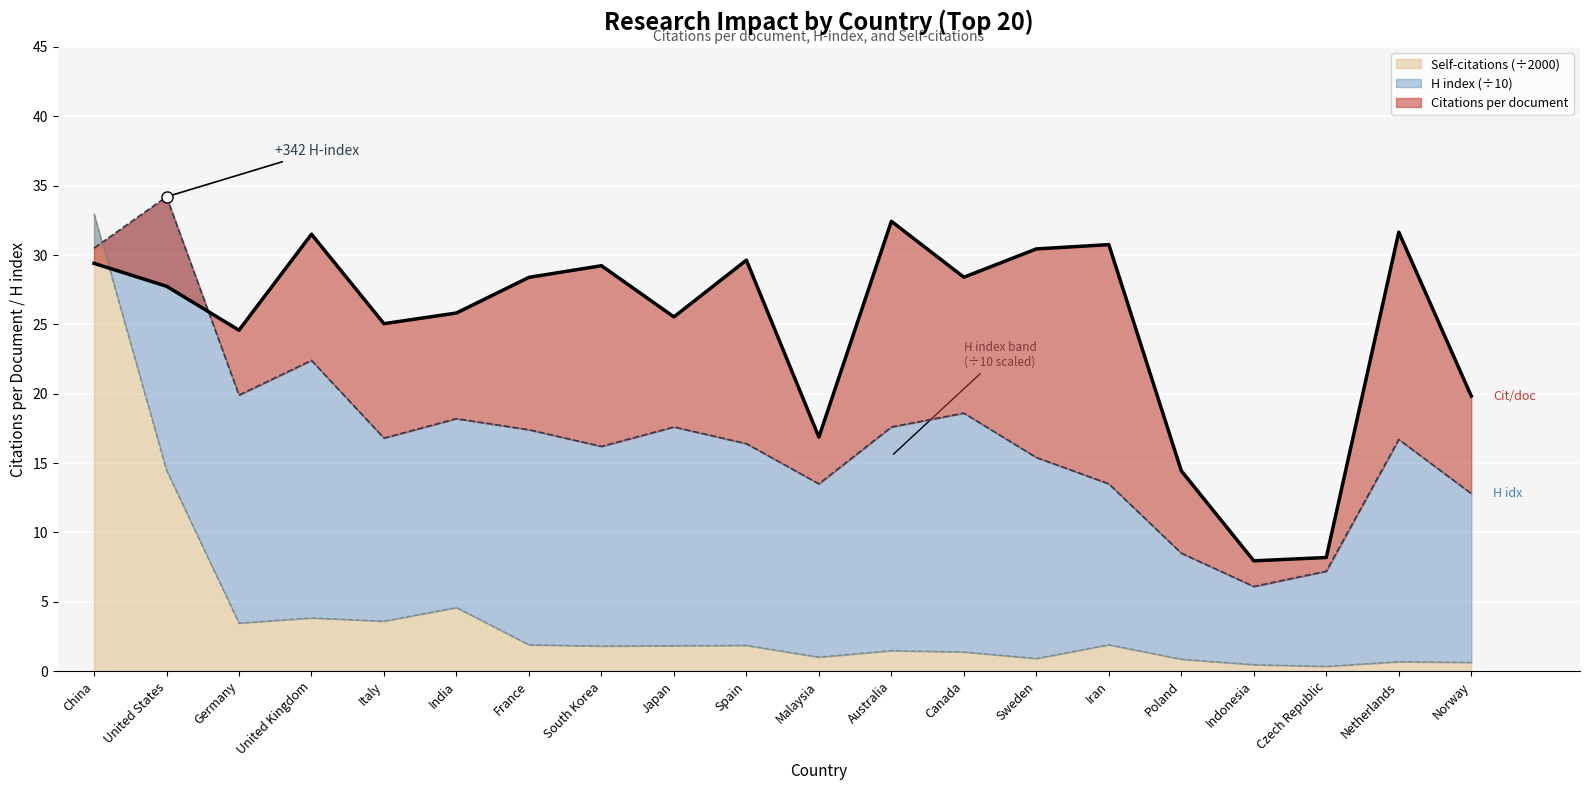

List the labels in order of Self-citations (scaled) value, smallest first.

Czech Republic, Indonesia, Norway, Netherlands, Poland, Sweden, Malaysia, Canada, Australia, South Korea, Japan, Spain, France, Iran, Germany, Italy, United Kingdom, India, United States, China